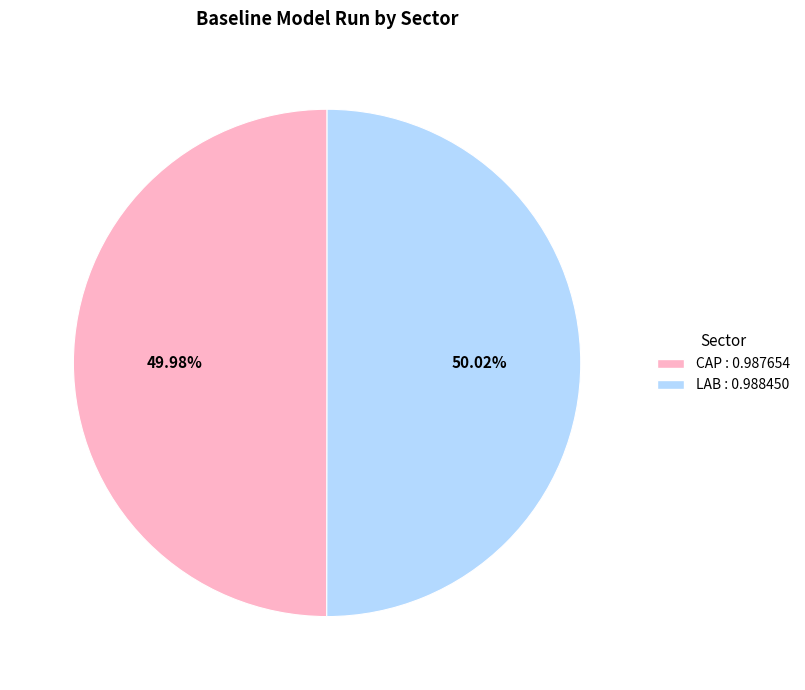

Is the sum of LAB and CAP greater than half?

Yes